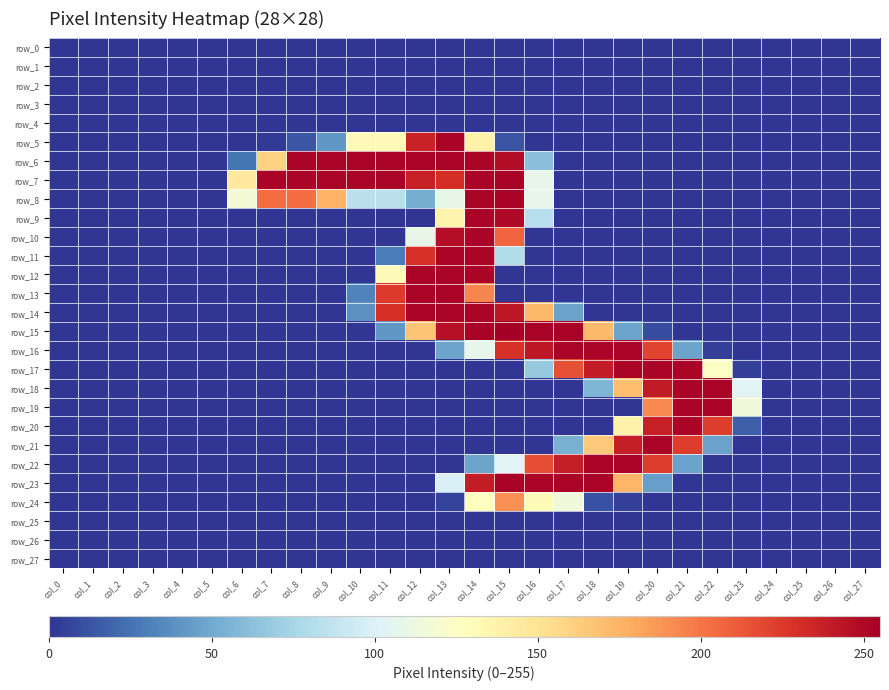

At which label does row_19 reach its peak?

col_21